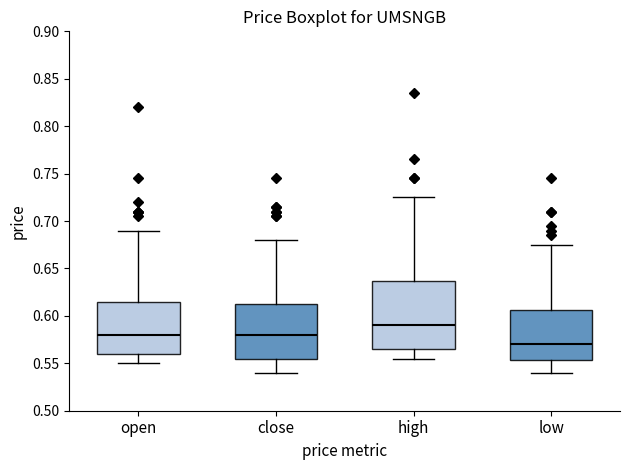

Which box has the highest median line?

high